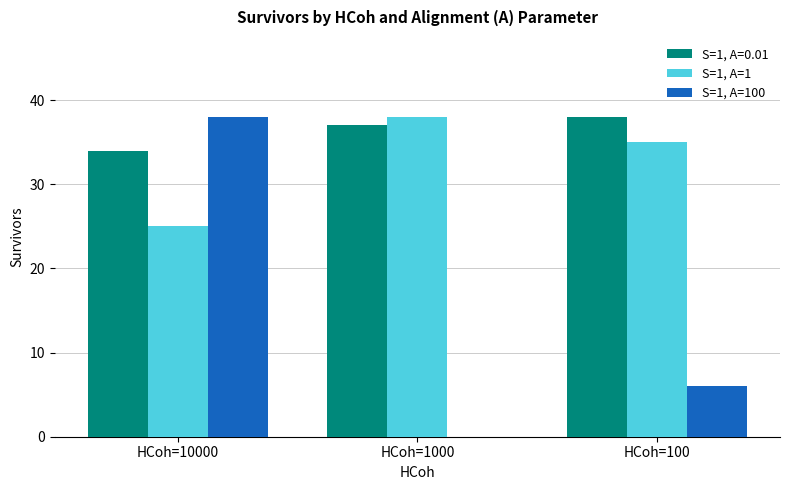

What is the total value across all series at HCoh=100?

79